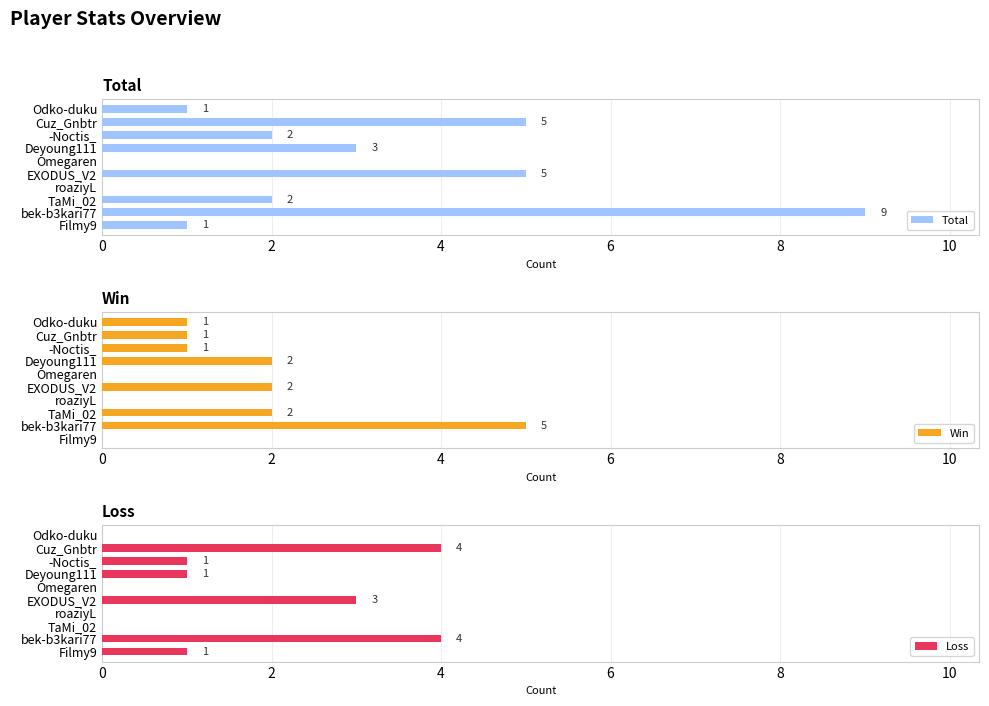

The value of Win at bek-b3kari77 is 5. True or false?

True